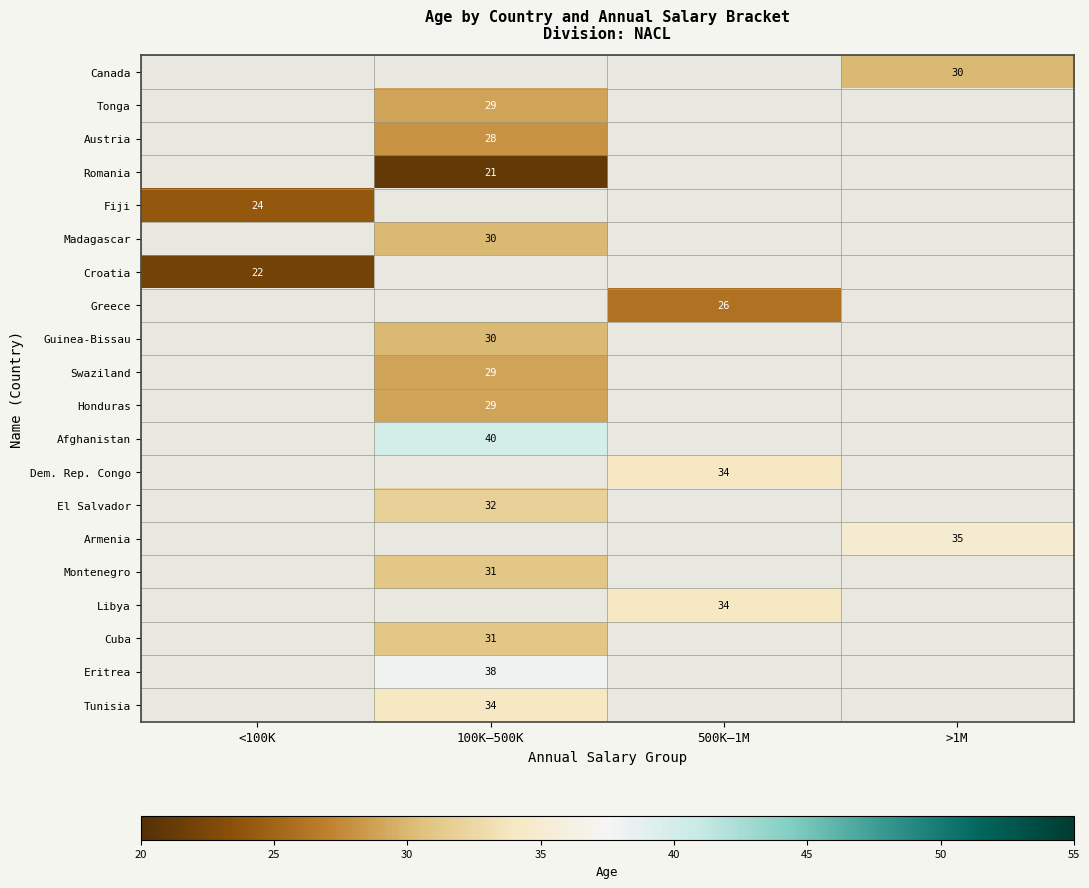

The Canada series shows 30 at >1M. True or false?

True